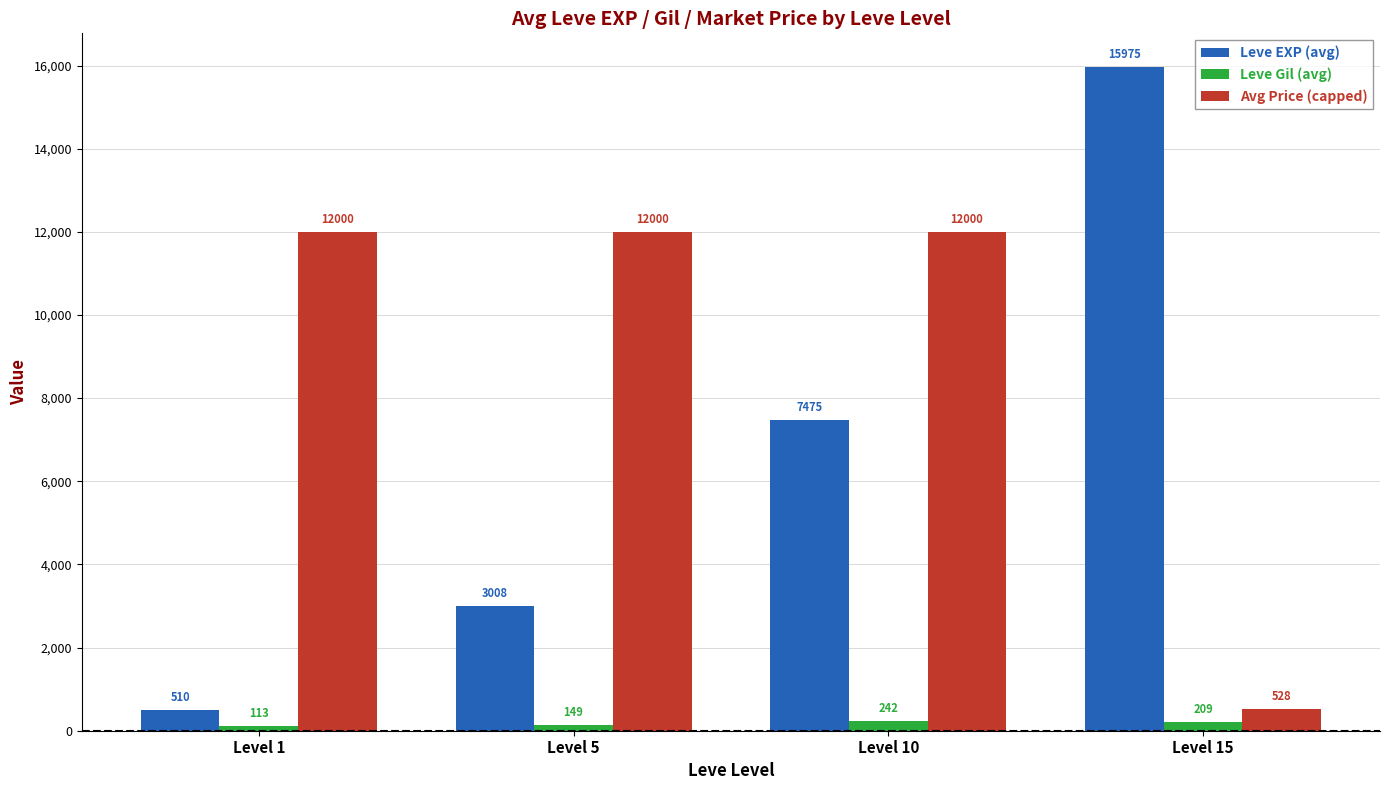

What is the spread (max minus min) of values at Level 1?

11887.0